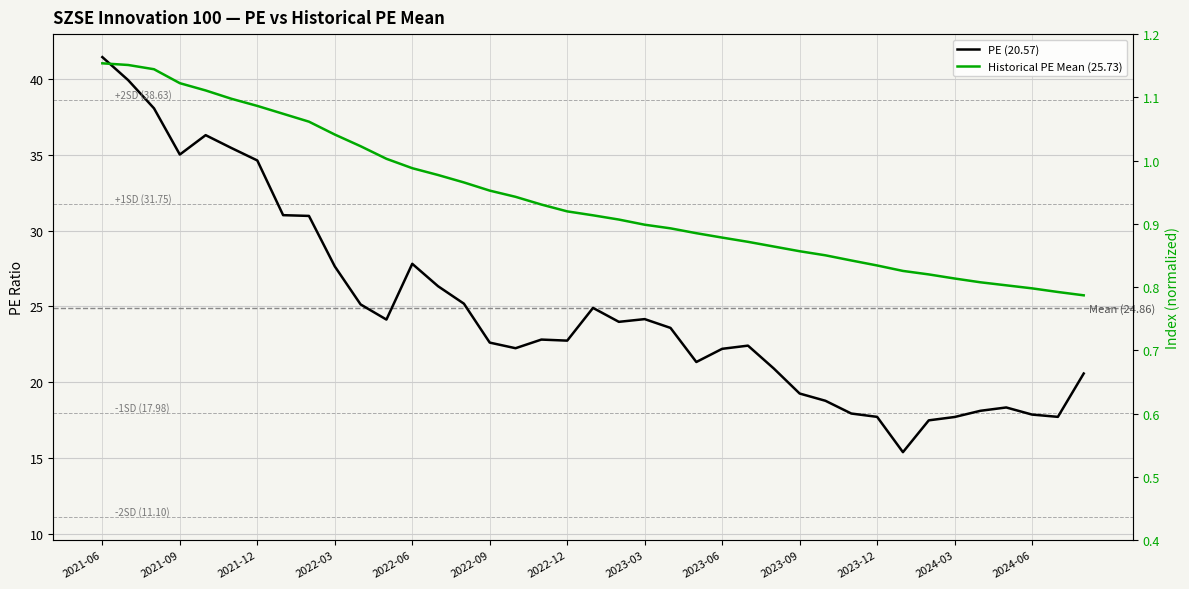

What is the difference between the highest and lowest values at 2024-06?

25.6